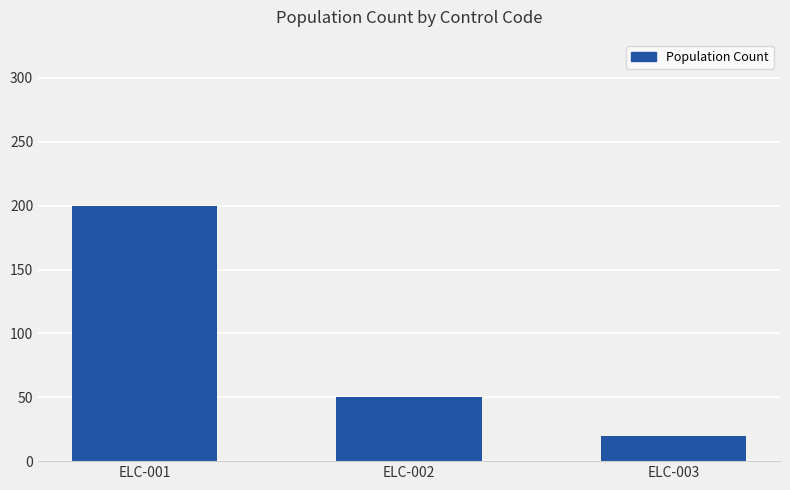

At which label does the data first exceed 50?

ELC-001